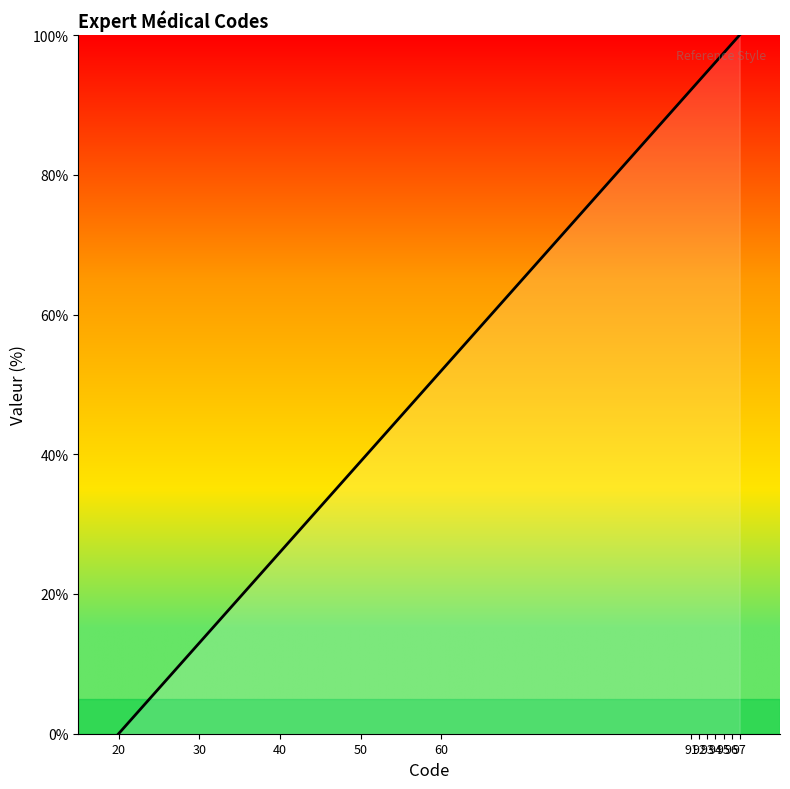

List the labels in order of value, largest first.

97, 96, 95, 94, 93, 92, 91, 60, 50, 40, 30, 20